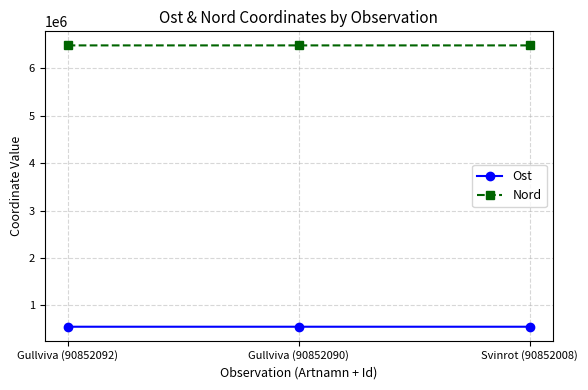

Is it true that Nord equals 8691990.2 at Gullviva (90852092)?

False